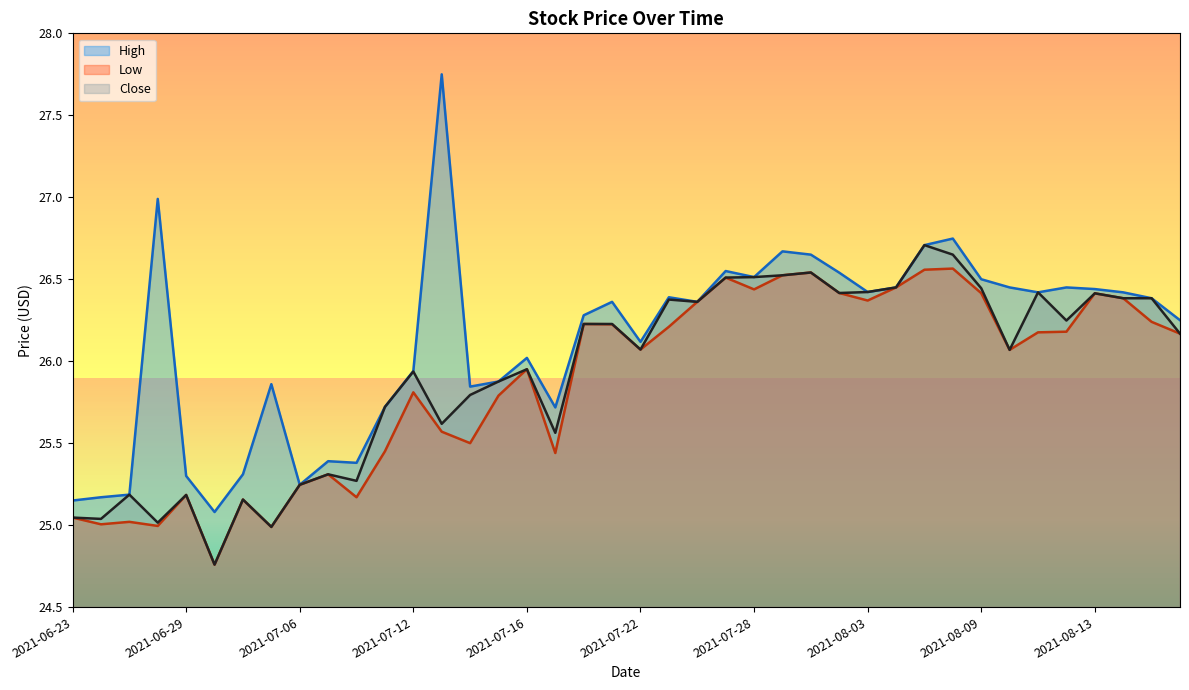

Reading left to right, extract all data points from this chart.

High: 25.1	25.2	25.2	27.0	25.3	25.1	25.3	25.9	25.2	25.4	25.4	25.7	25.9	27.8	25.8	25.9	26.0	25.7	26.3	26.4	26.1	26.4	26.4	26.5	26.5	26.7	26.6	26.5	26.4	26.5	26.7	26.7	26.5	26.5	26.4	26.5	26.4	26.4	26.4	26.2
Low: 25.0	25.0	25.0	25.0	25.2	24.8	25.2	25.0	25.2	25.3	25.2	25.5	25.8	25.6	25.5	25.8	26.0	25.4	26.2	26.2	26.1	26.2	26.4	26.5	26.4	26.5	26.5	26.4	26.4	26.5	26.6	26.6	26.4	26.1	26.2	26.2	26.4	26.4	26.2	26.2
Close: 25.0	25.0	25.2	25.0	25.2	24.8	25.2	25.0	25.2	25.3	25.3	25.7	25.9	25.6	25.8	25.9	26.0	25.6	26.2	26.2	26.1	26.4	26.4	26.5	26.5	26.5	26.5	26.4	26.4	26.5	26.7	26.6	26.4	26.1	26.4	26.2	26.4	26.4	26.4	26.2